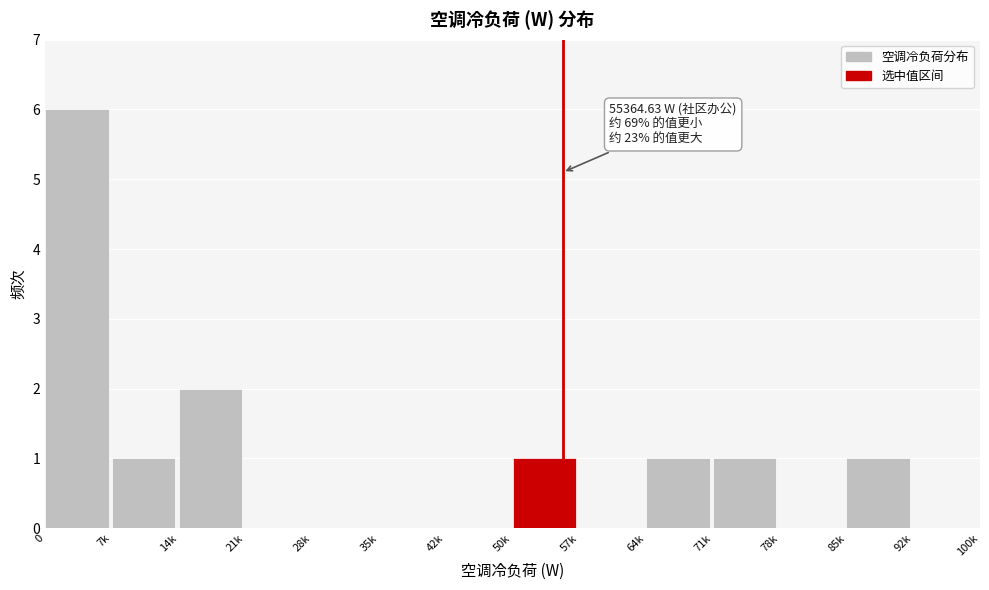

Reading left to right, list all the values displayed in this chart.

0=6	7k=1	14k=2	21k=0	28k=0	35k=0	42k=0	50k=1	57k=0	64k=1	71k=1	78k=0	85k=1	92k=0